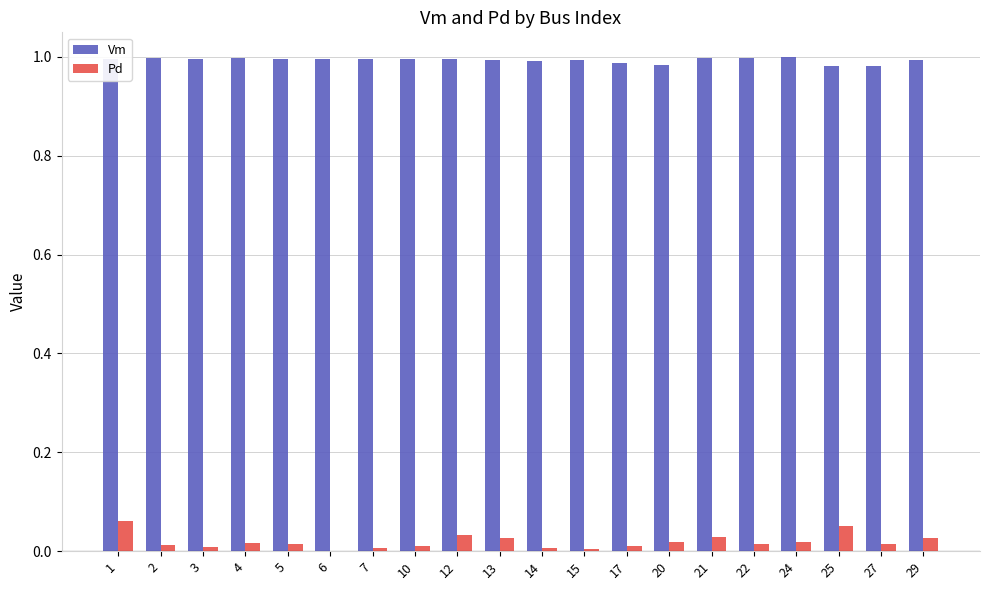

Which series changed the most between 10 and 21?

Pd